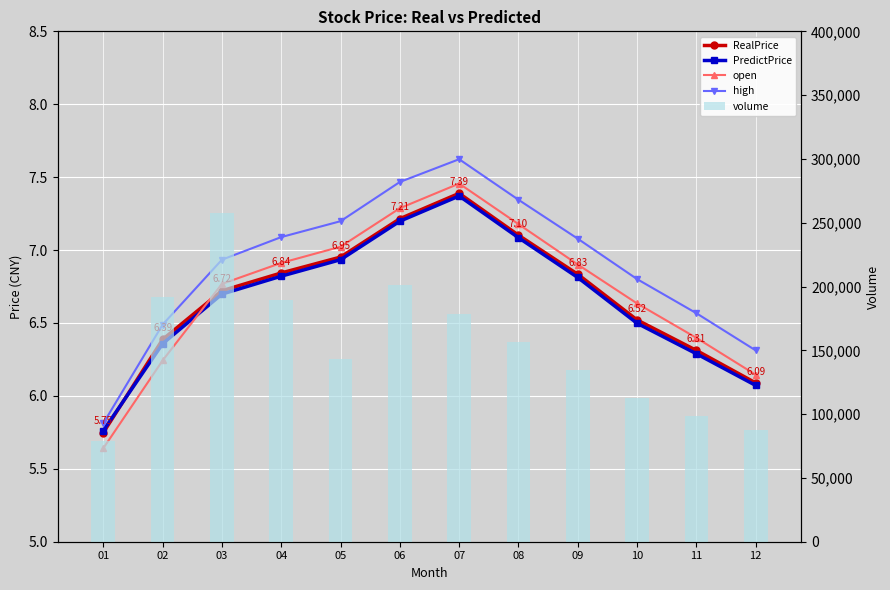

What are all the series names shown in the legend?

RealPrice, PredictPrice, open, high, volume